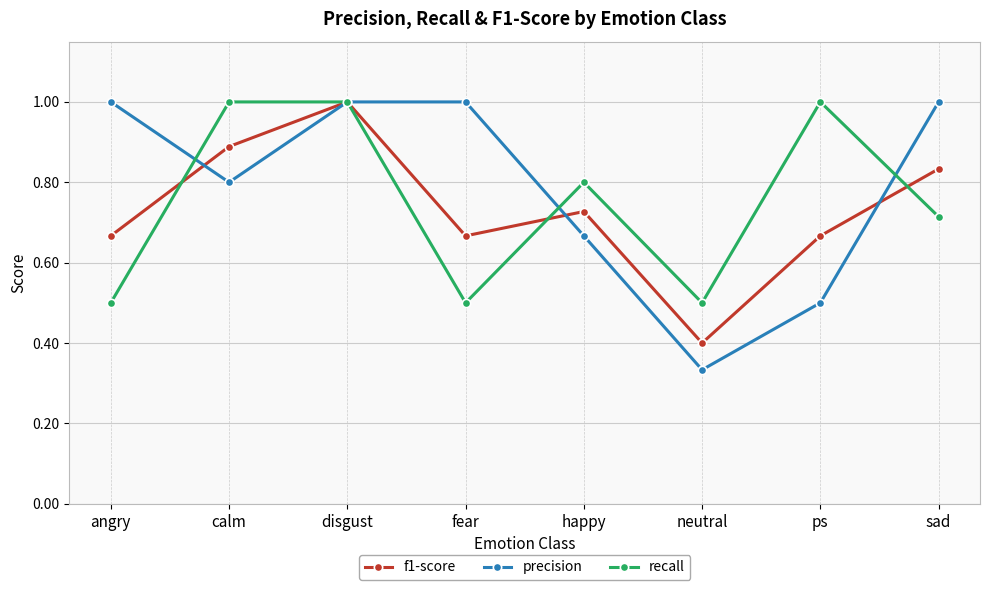

True or false: f1-score has more than 2 points higher than both neighbors.

False